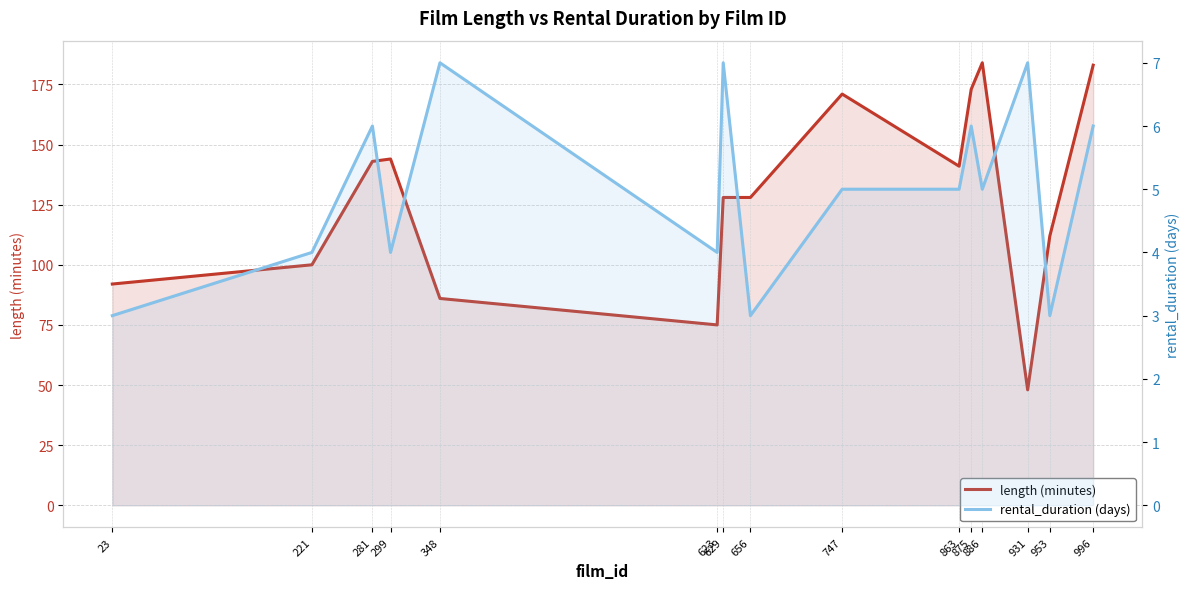

What is the sum of all length (minutes) values?

1908